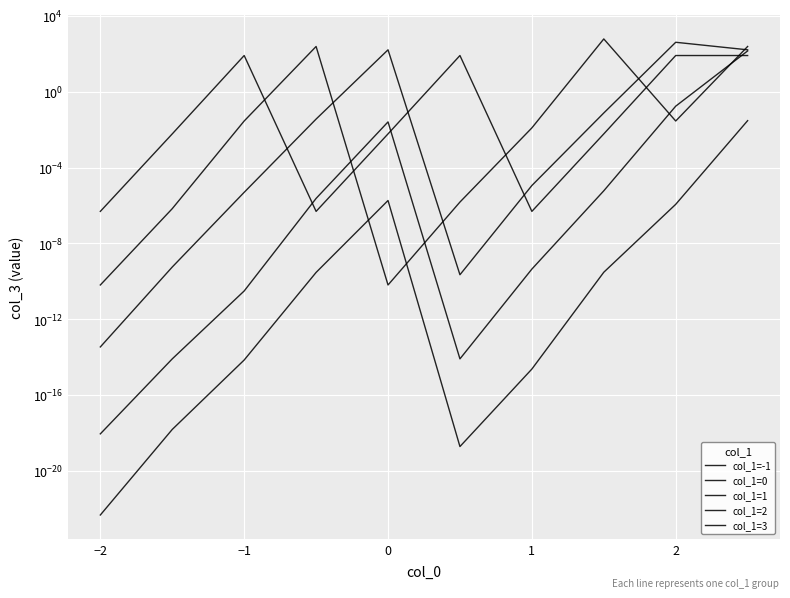

Rank the series by their maximum value, from highest to lowest.

col_1=2, col_1=1, col_1=0, col_1=3, col_1=-1